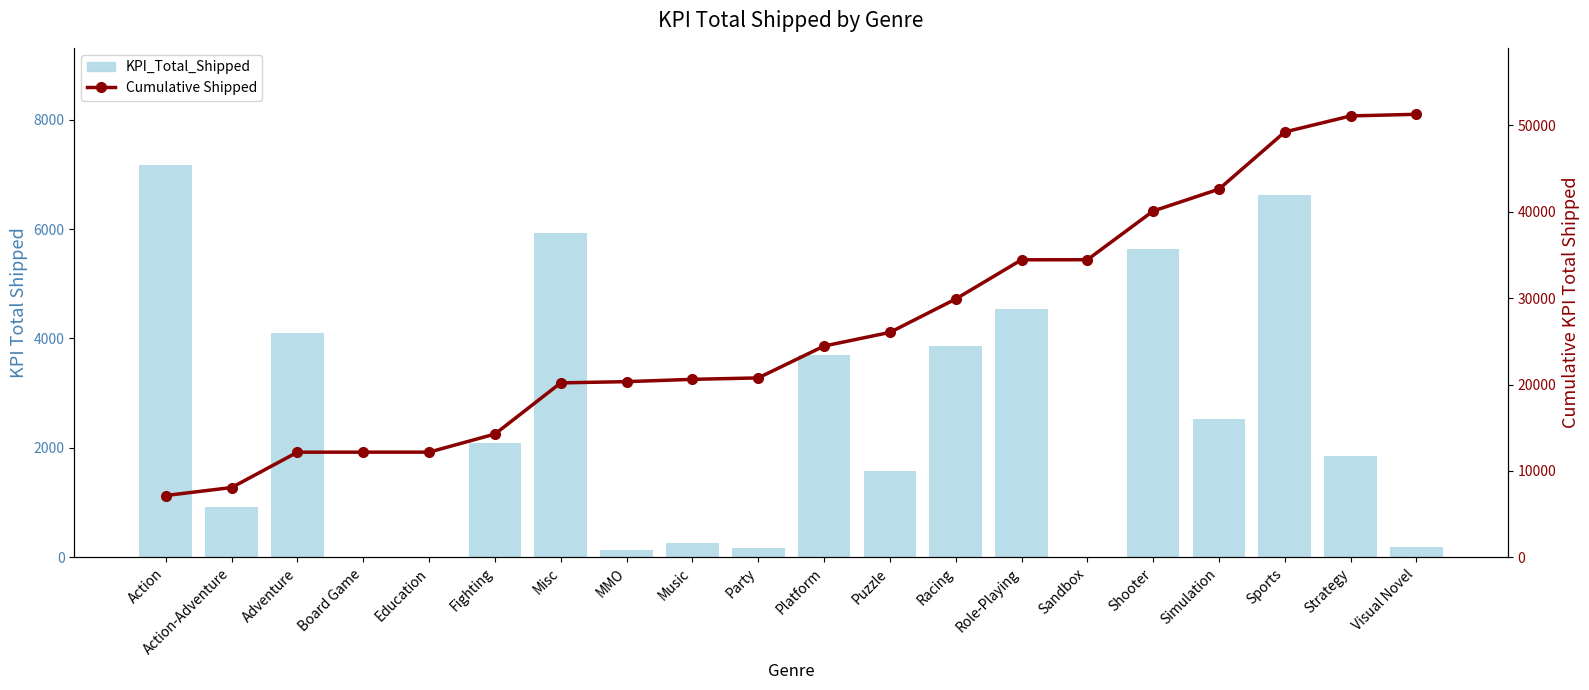

Reading left to right, list all the values displayed in this chart.

KPI_Total_Shipped: 7162.5	922.5	4092.8	3.1	2.4	2093.4	5923.2	142.7	267.5	163.9	3690.1	1578.8	3863.9	4539.8	8.7	5637.5	2535.8	6617.7	1854.3	188.9
Cumulative Shipped: 7162.5	8085.0	12177.8	12180.9	12183.3	14276.7	20199.9	20342.6	20610.1	20774.0	24464.1	26042.9	29906.8	34446.6	34455.3	40092.8	42628.6	49246.2	51100.5	51289.4